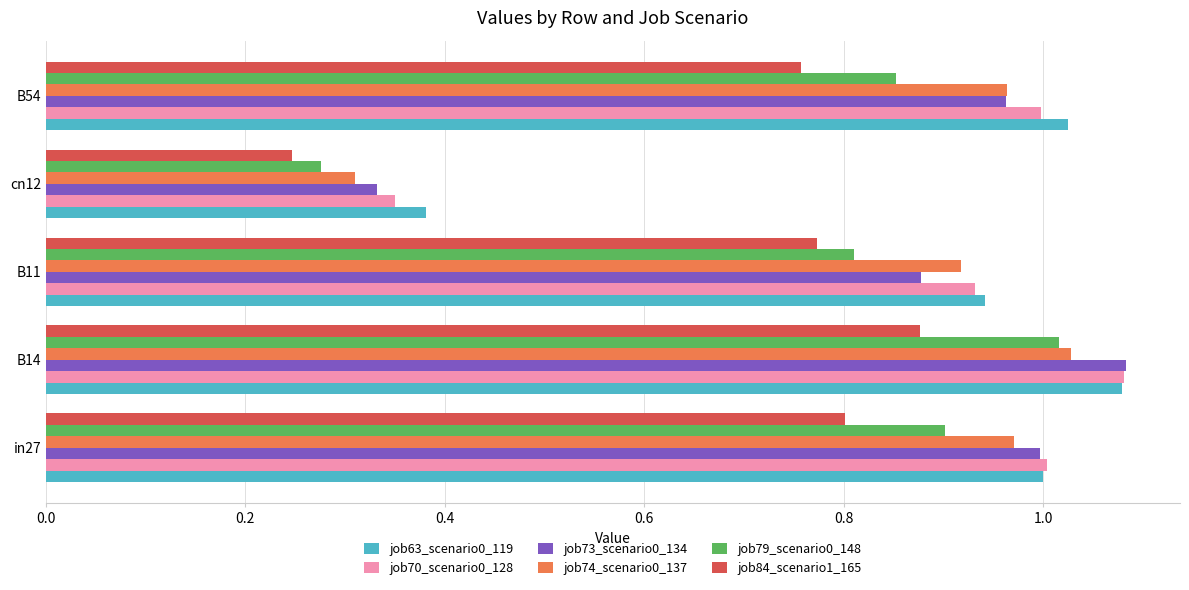

Which series changed the most between in27 and cn12?

job73_scenario0_134